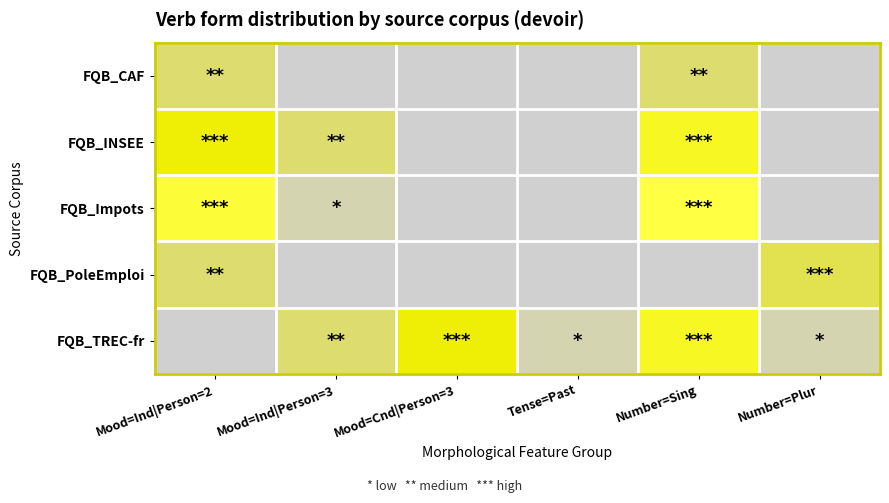

List the series in order of their peak value, highest first.

FQB_Impots, FQB_INSEE, FQB_TREC-fr, FQB_PoleEmploi, FQB_CAF